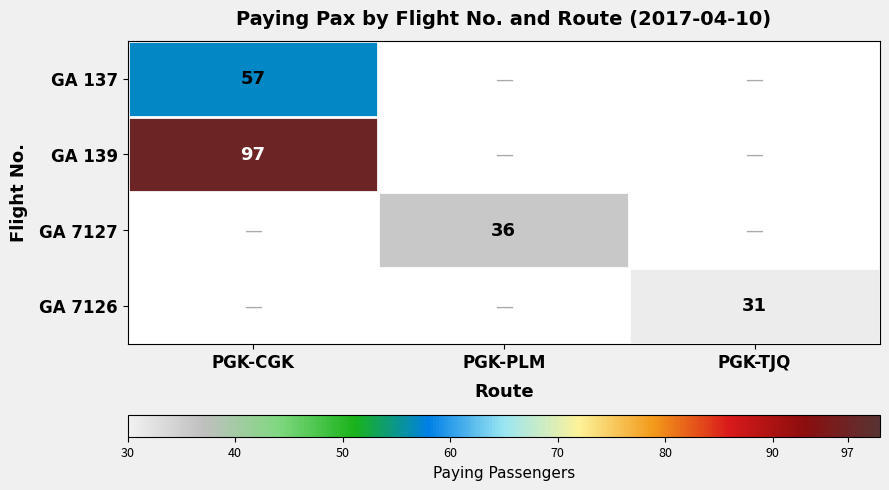

The value of GA 139 at PGK-CGK is 97. True or false?

True